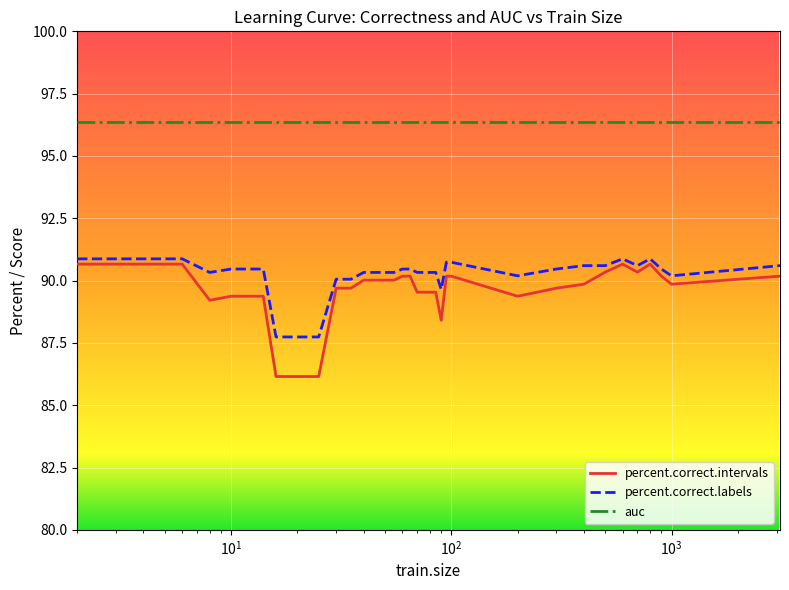

What is the greatest value displayed?

96.4